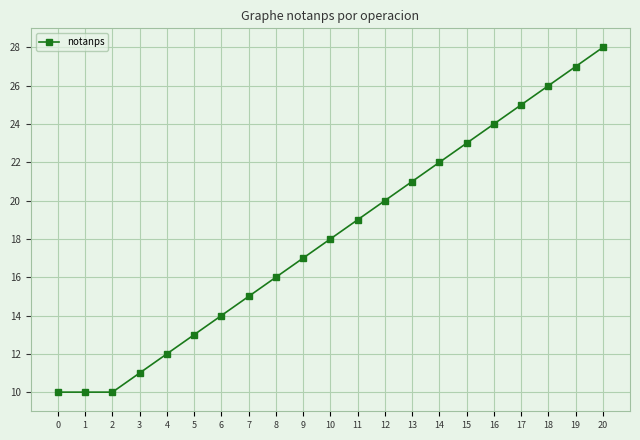

What is the difference between the maximum and minimum values?

18